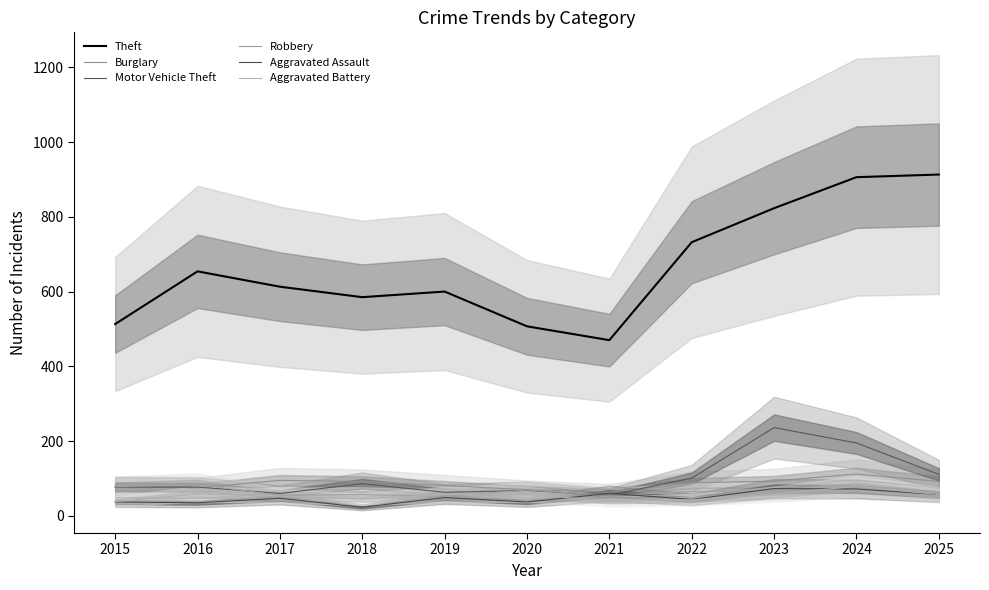

What is the value of the Theft point at the 2nd from the left?

654